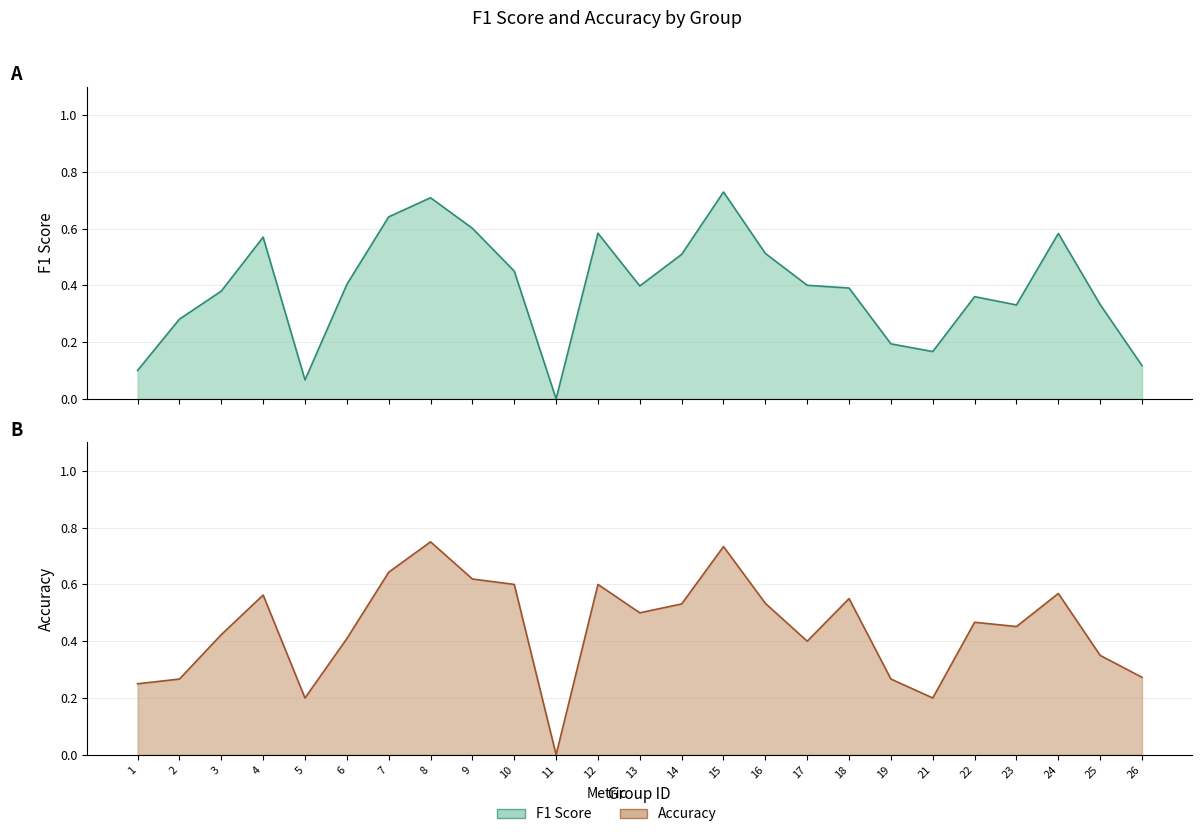

List the series in order of their peak value, highest first.

accuracy, f1